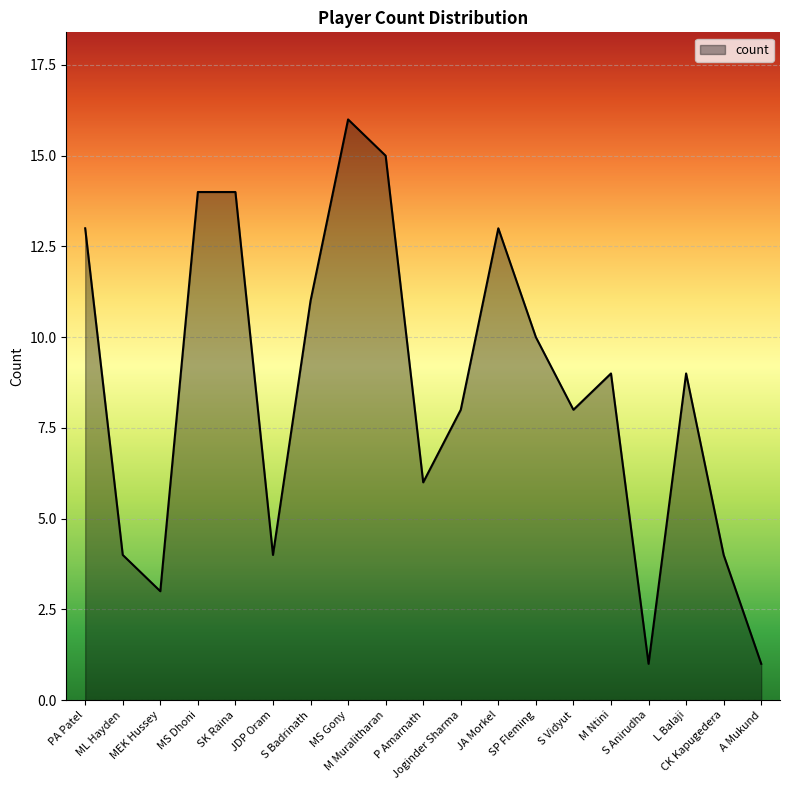

Which label corresponds to the largest value in the chart?

MS Gony